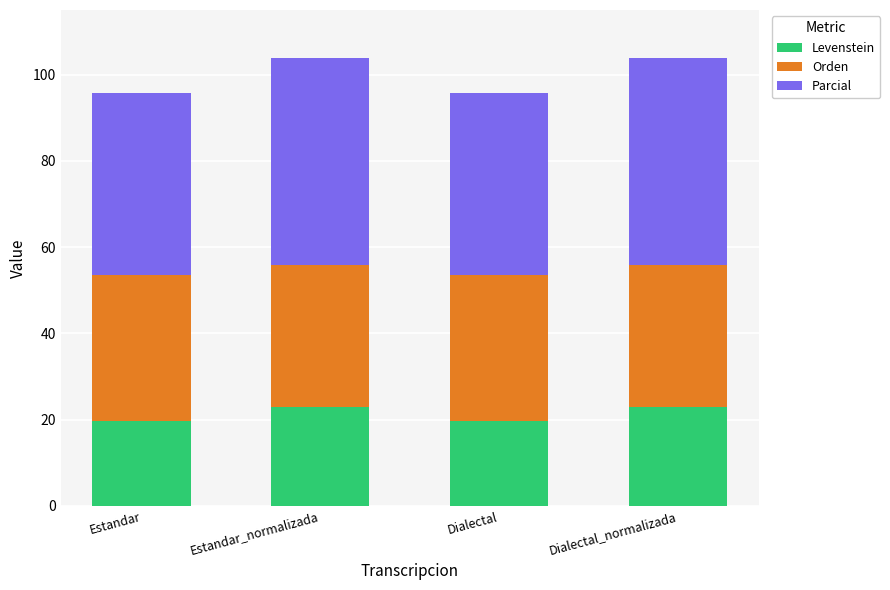

What is the lowest value of the Levenstein series?

19.6